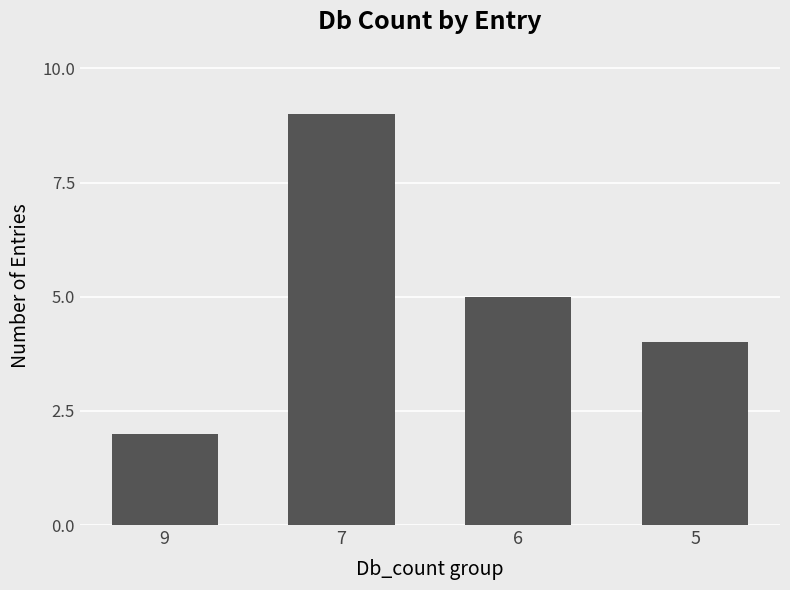

Count the number of categories in the chart.

4